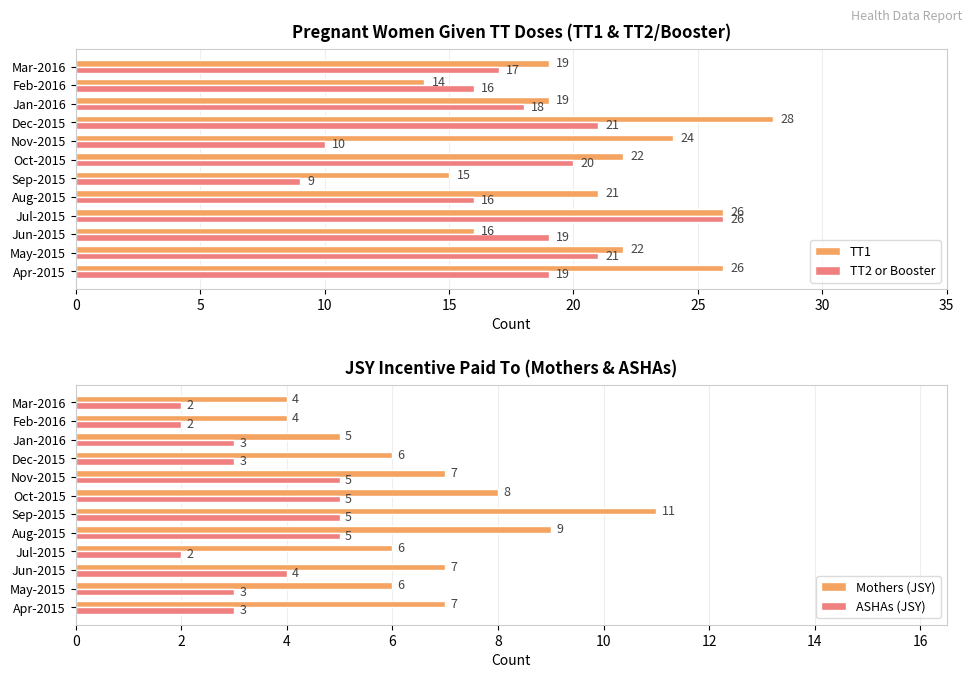

What is the difference between the maximum and second lowest values in the TT2 or Booster series?

16